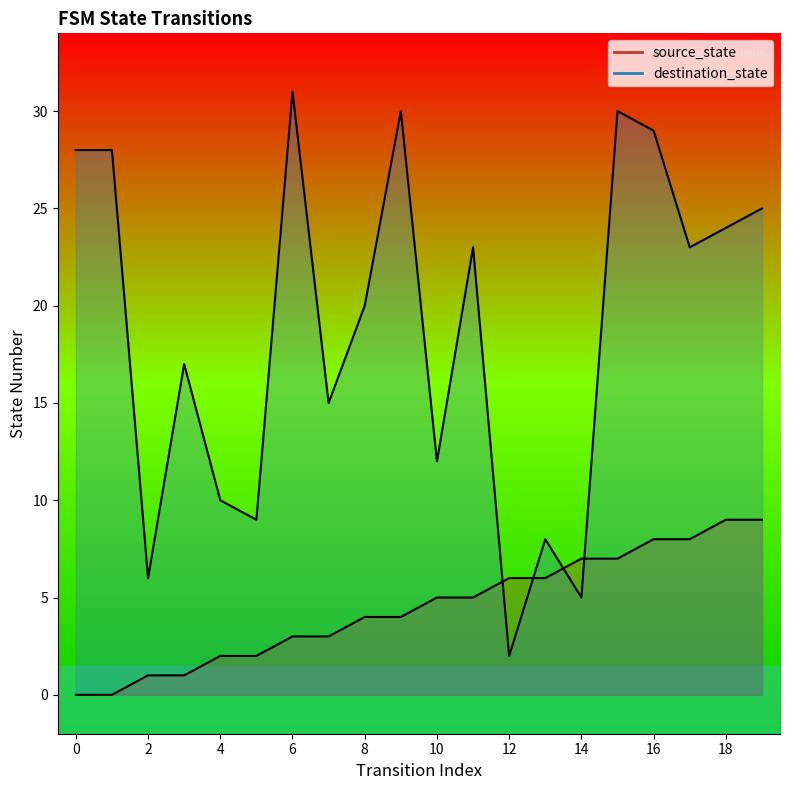

Reading left to right, transcribe all the data shown in this chart.

source_state: 0	0	1	1	2	2	3	3	4	4	5	5	6	6	7	7	8	8	9	9
destination_state: 28	28	6	17	10	9	31	15	20	30	12	23	2	8	5	30	29	23	24	25